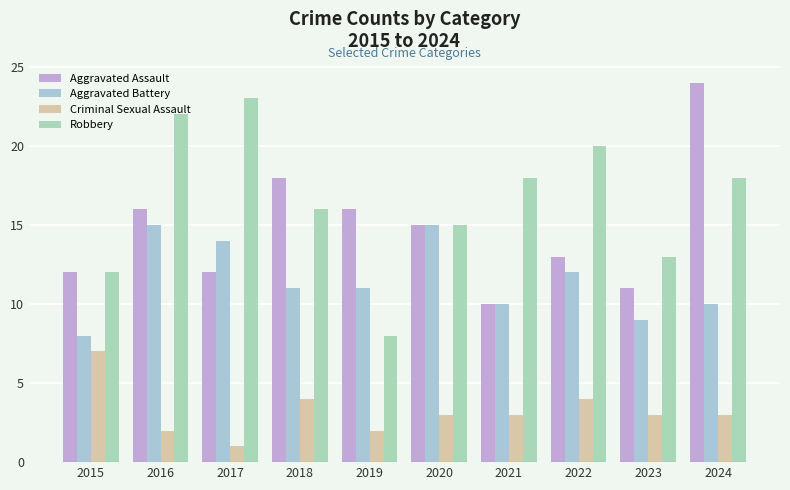

How many groups of bars are there?

10